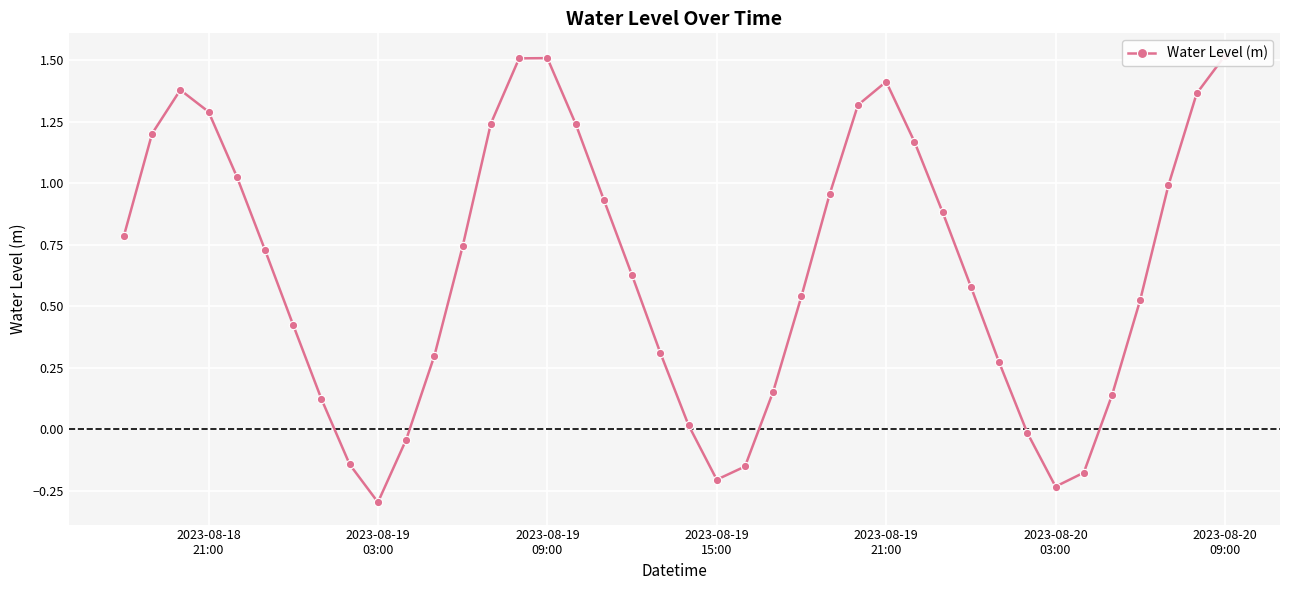

True or false: there are more than 1 points higher than both neighbors.

True